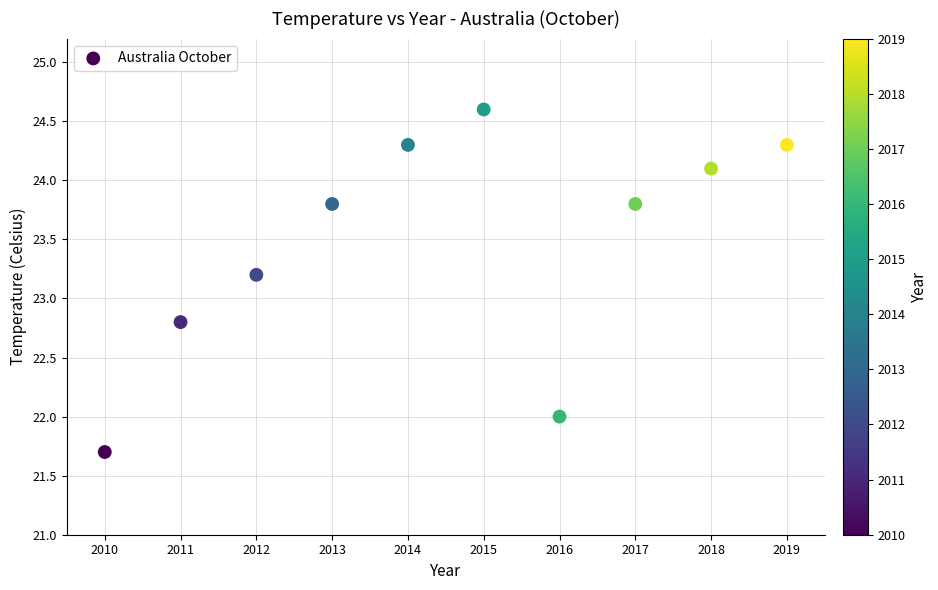

What is the range of Y values (max minus min)?

2.9